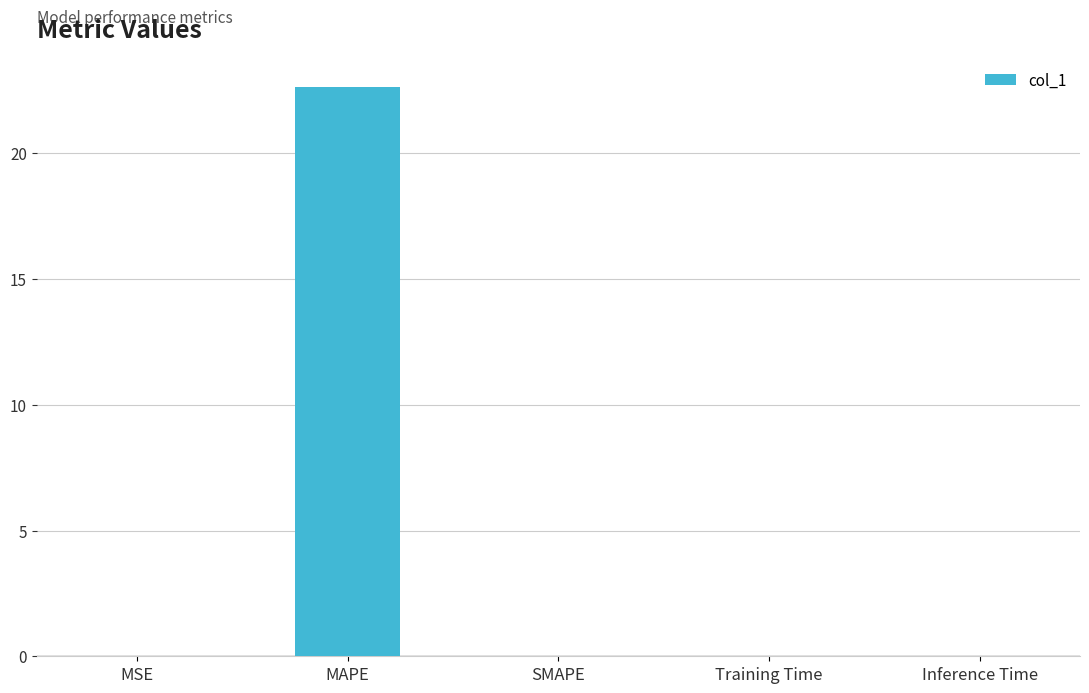

What is the change in value from MAPE to SMAPE?

-22.6